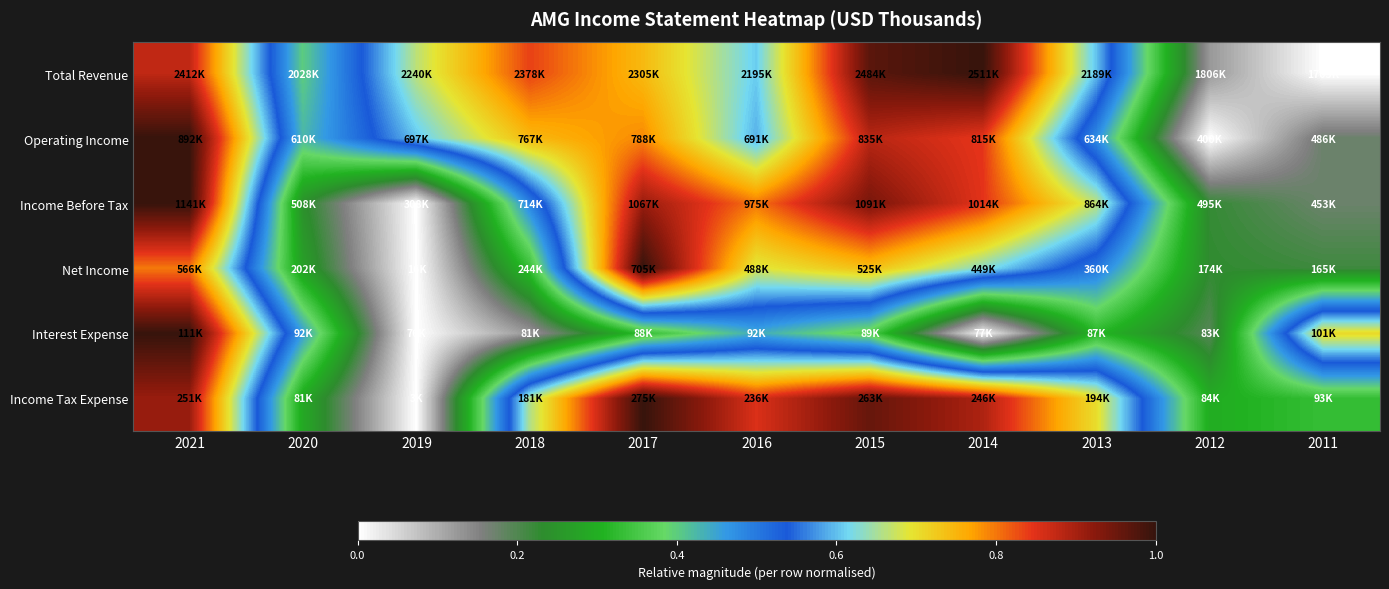

At how many categories does at least one series exceed 0?

11